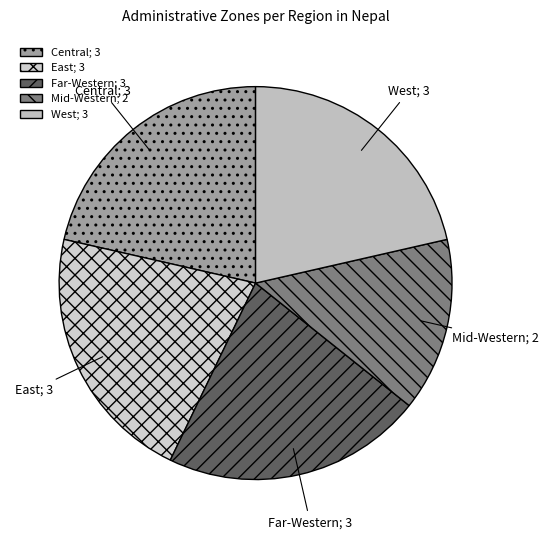

Approximately how many times larger is the value at Far-Western; 3 compared to East; 3?

1.0